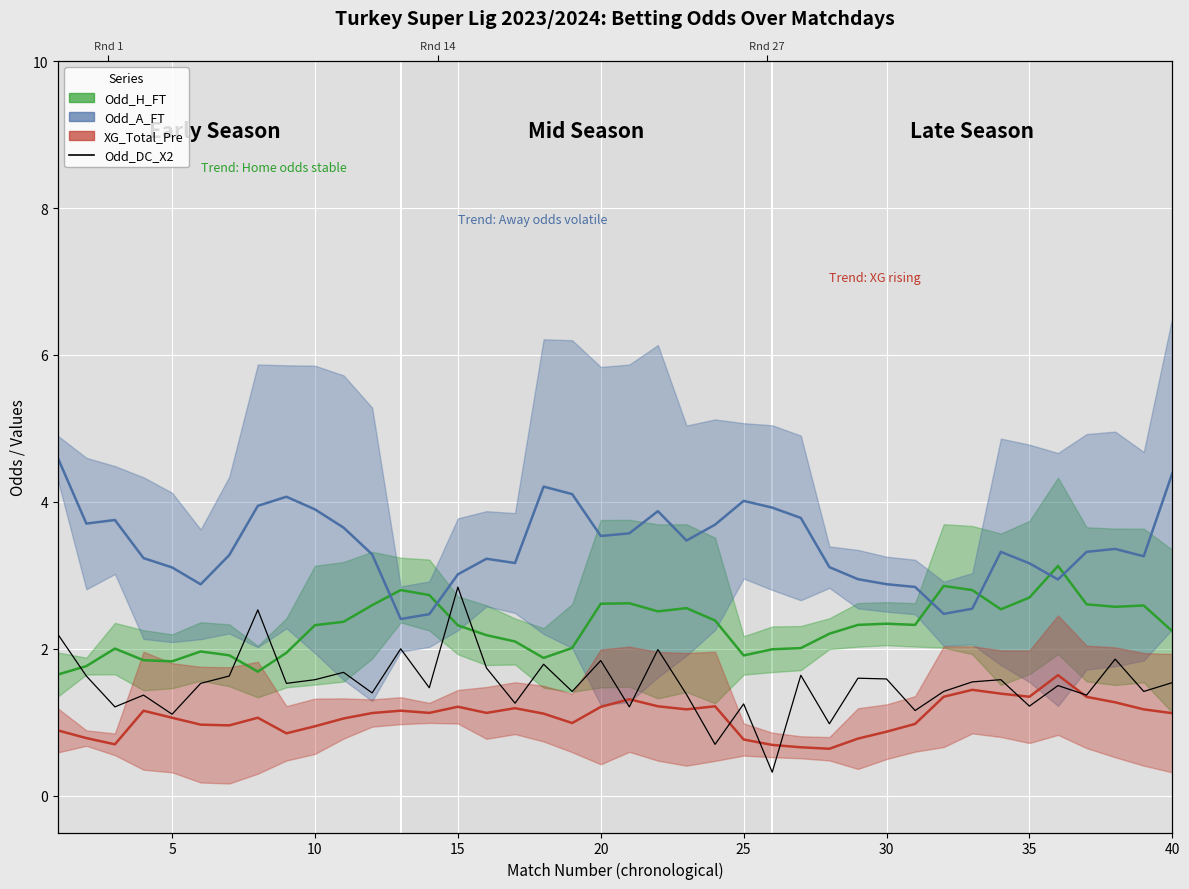

What is the highest value of the Odd_A_FT series?

4.6